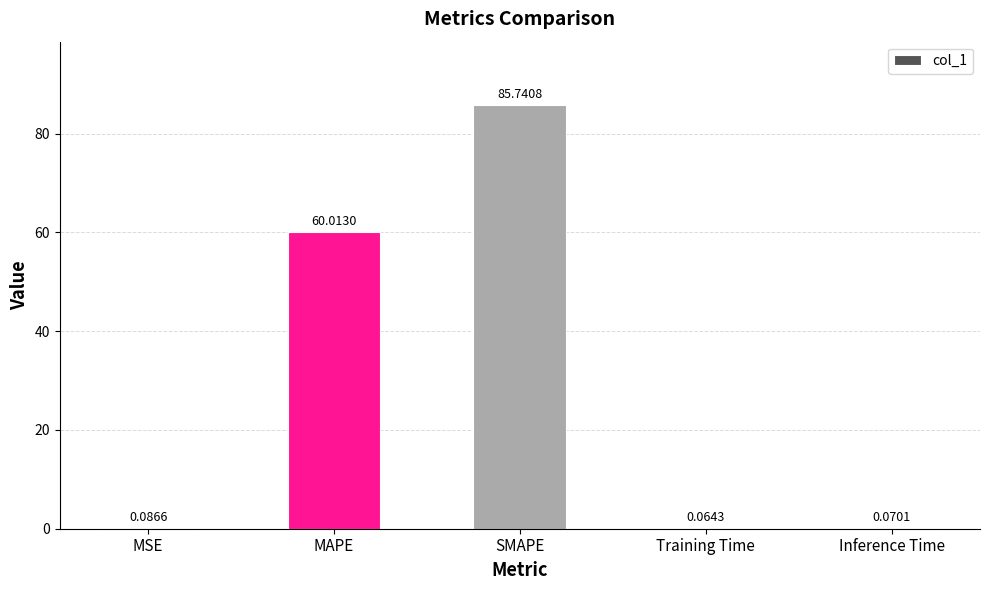

At which label is the value closest to 42?

MAPE